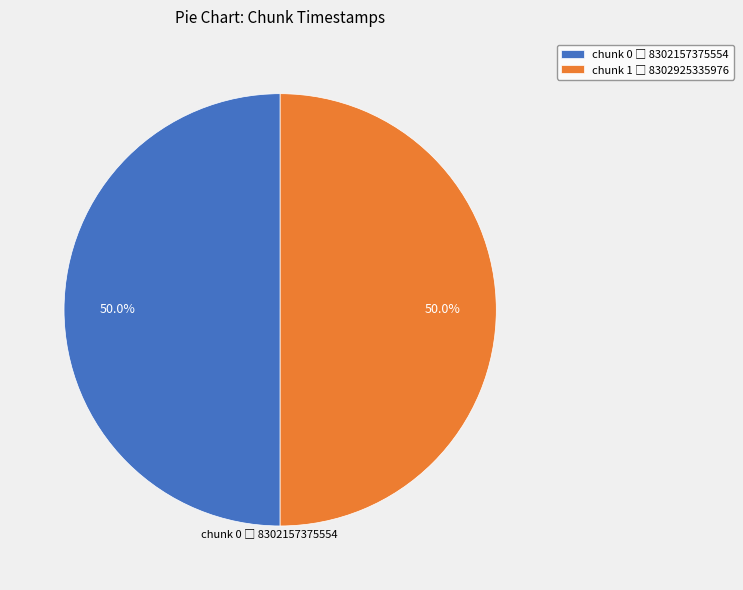

Count the number of slices in the pie.

2